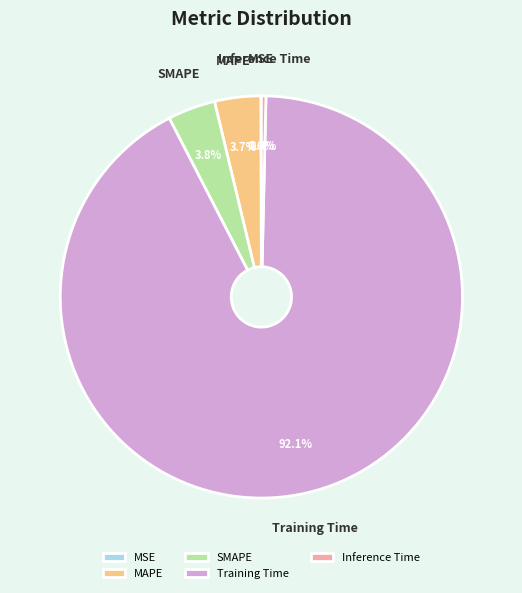

What portion of the pie excludes Training Time?

7.9%